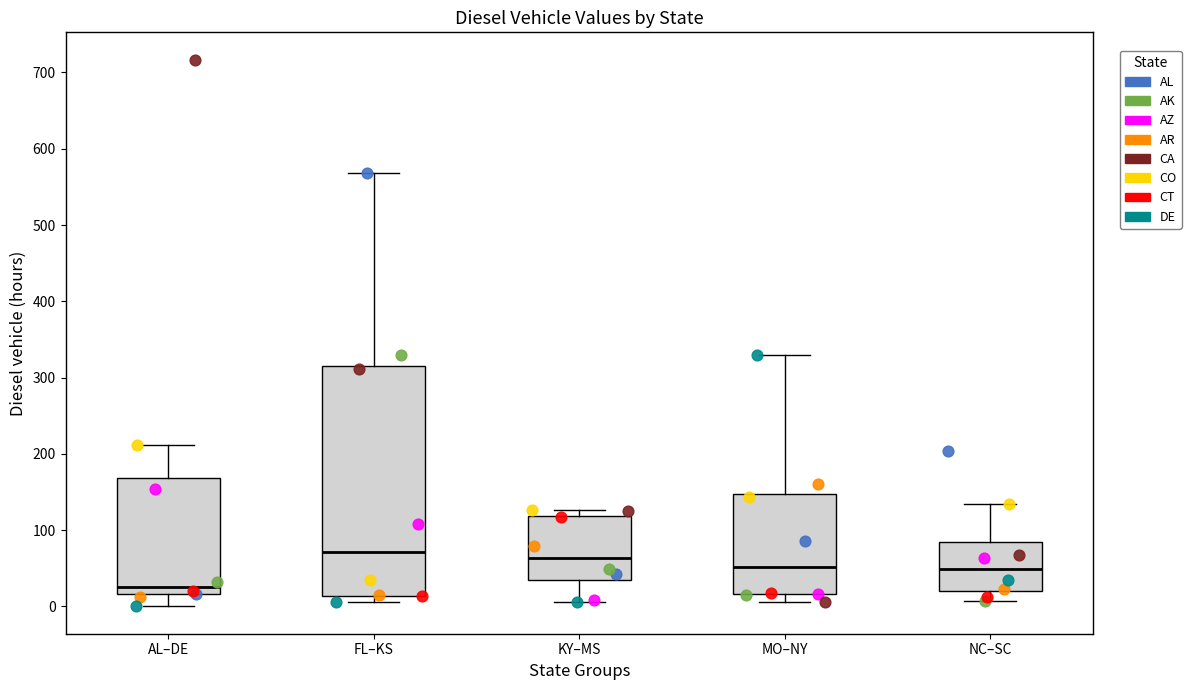

Where does the lower whisker of the box for NC–SC end on the y-axis? The values are not printed on the chart, so give them approximately, as read against the axis.

10